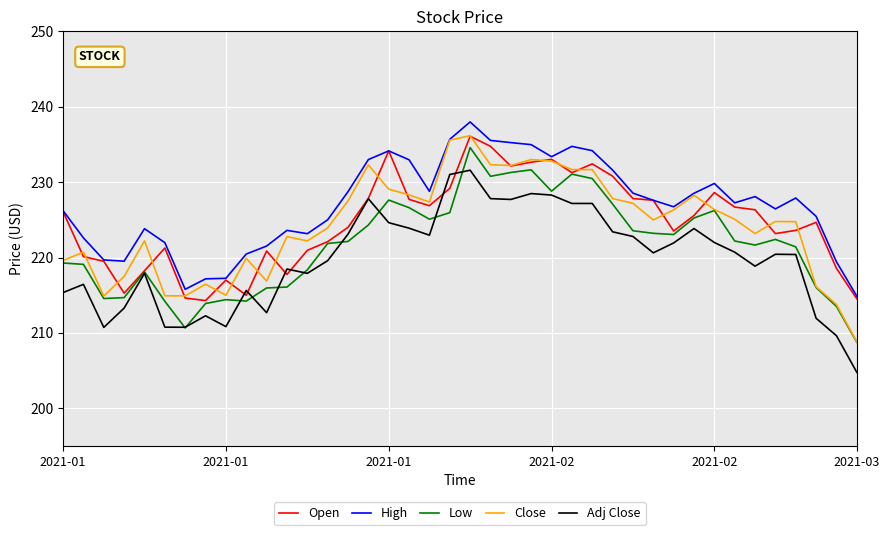

What are all the series names shown in the legend?

Open, High, Low, Close, Adj Close